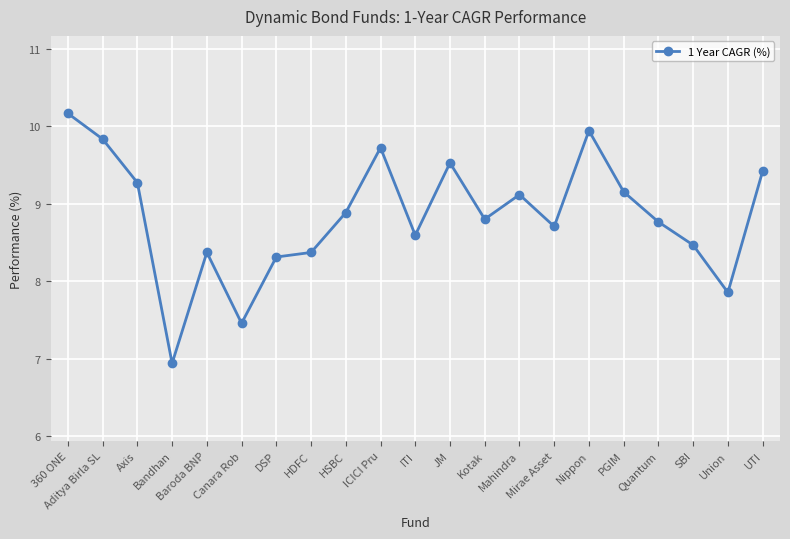

What is the ratio of the value at Nippon to the value at Bandhan?

1.4